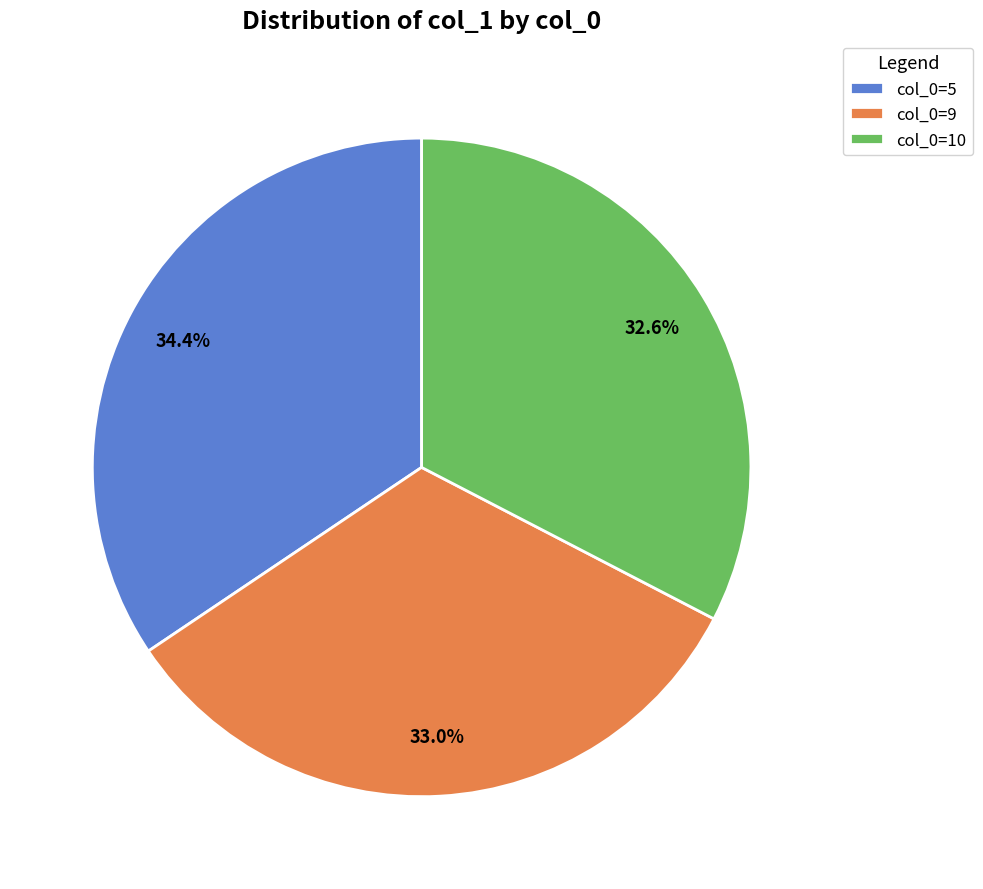

Is the sum of col_0=9 and col_0=10 greater than half?

Yes